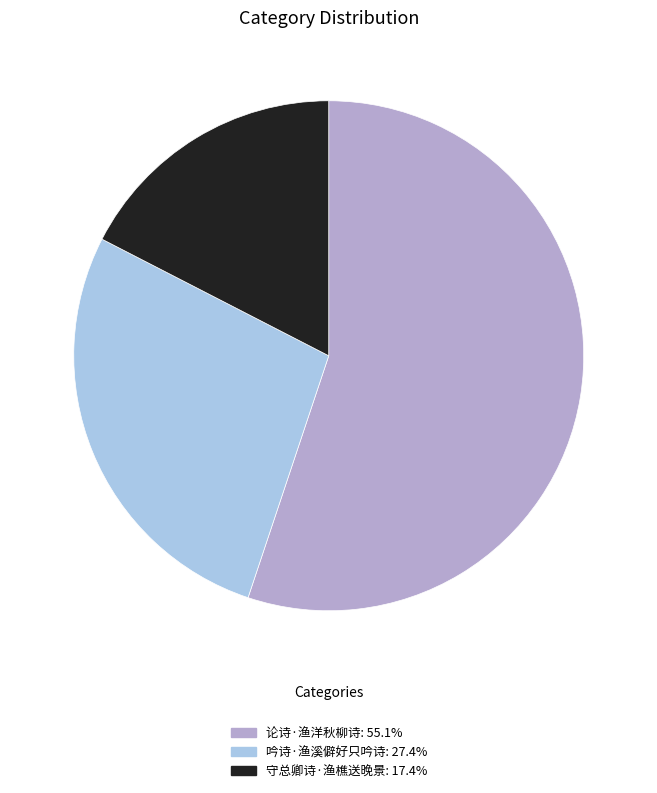

Does any single category account for the majority?

Yes